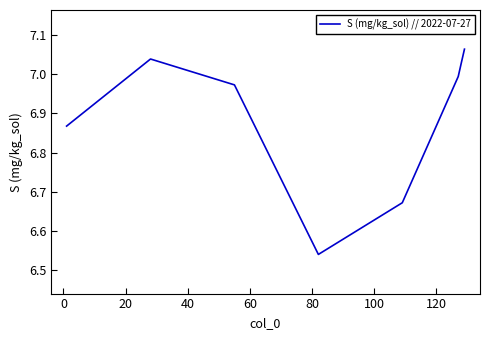

True or false: there are more than 2 points higher than both neighbors.

False